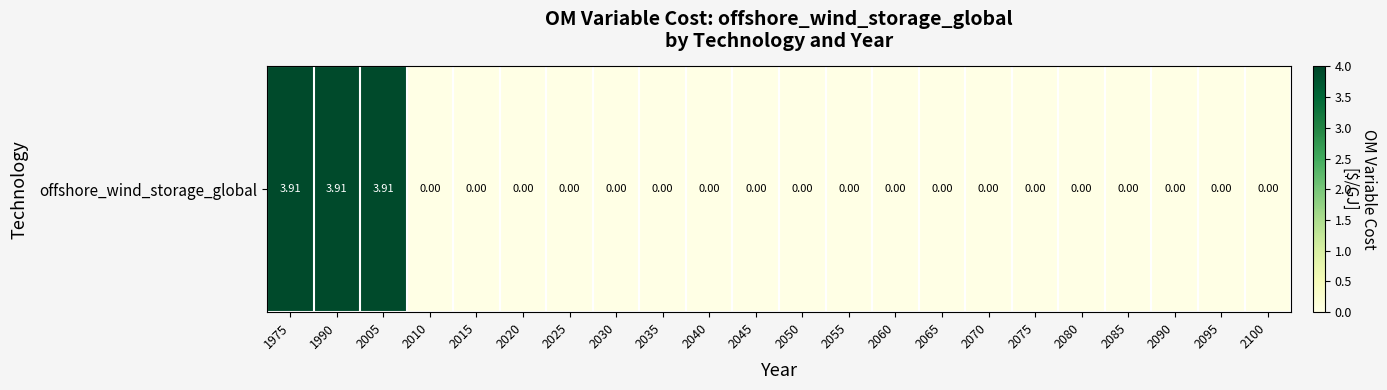

At which label is the value closest to 1?

2010